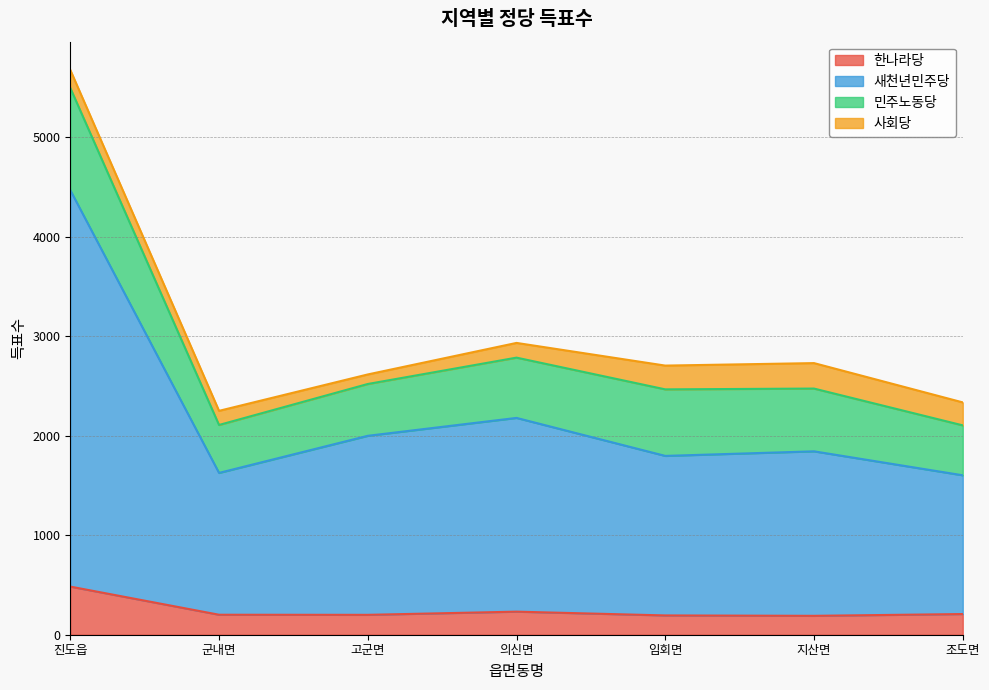

At which category is the sum across all series the highest?

진도읍